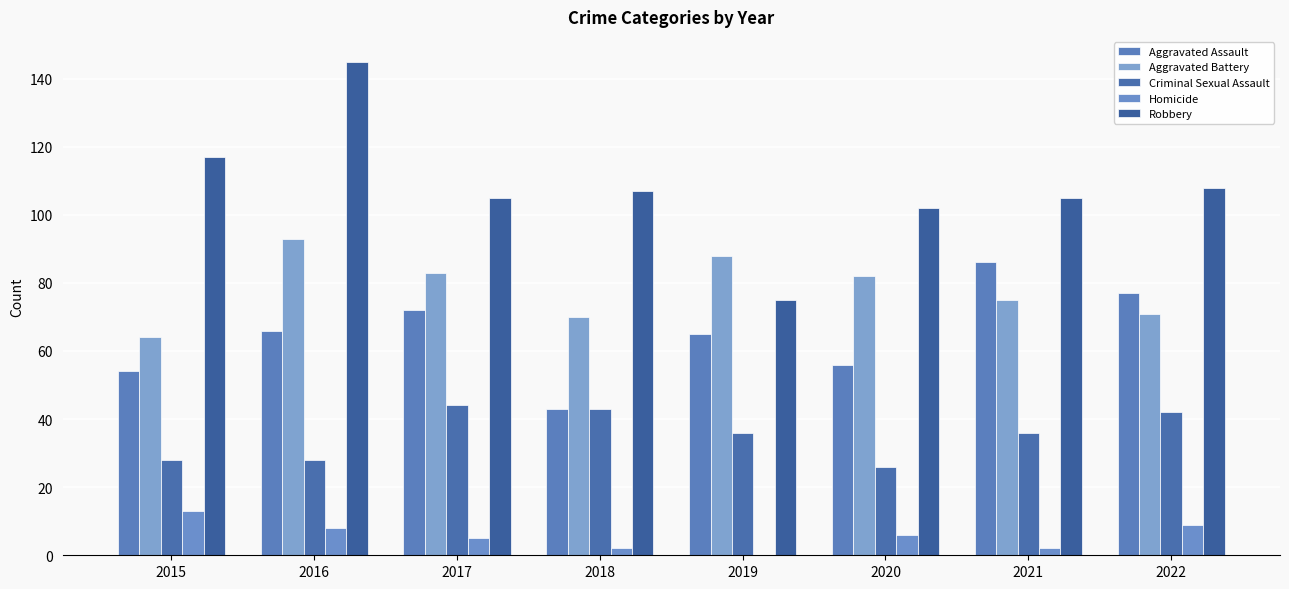

Are the bars grouped side by side (vs. stacked)?

Yes